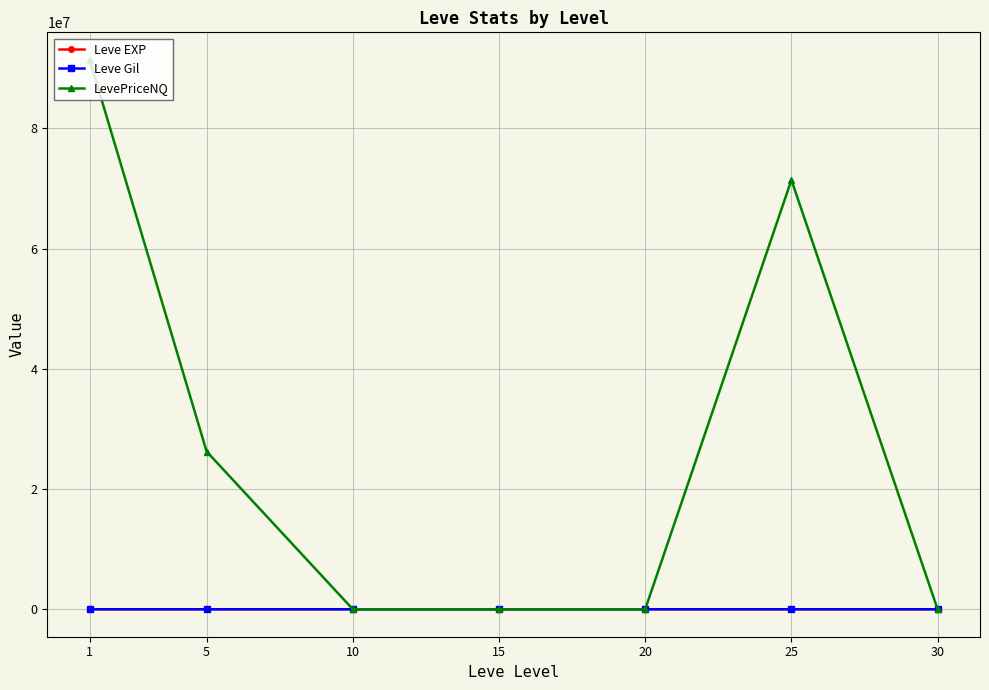

The value of LevePriceNQ at 1 is 122542134.2. True or false?

False